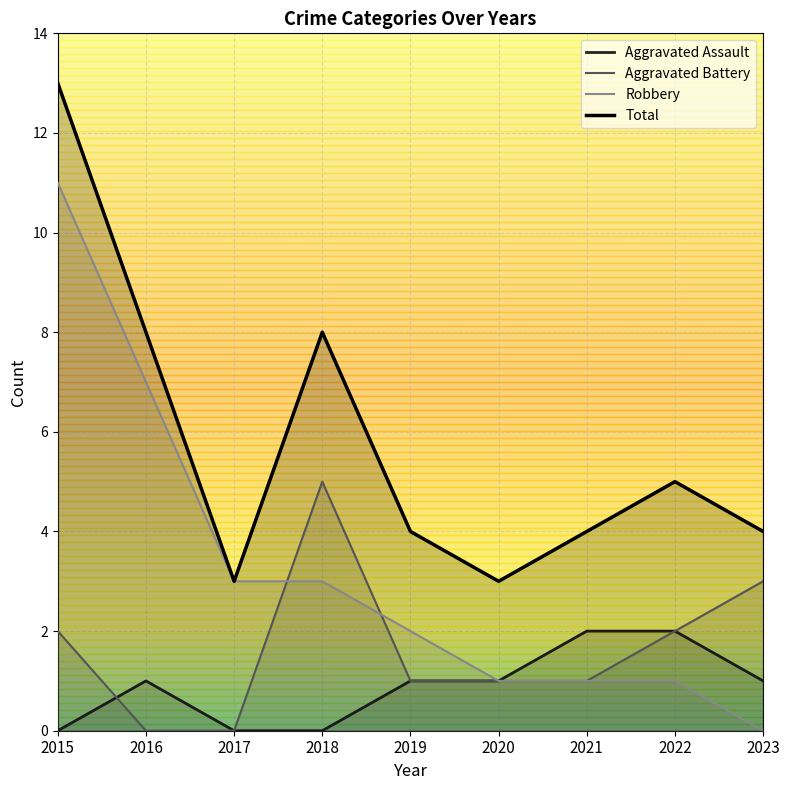

Which series has the largest total across all categories?

Total